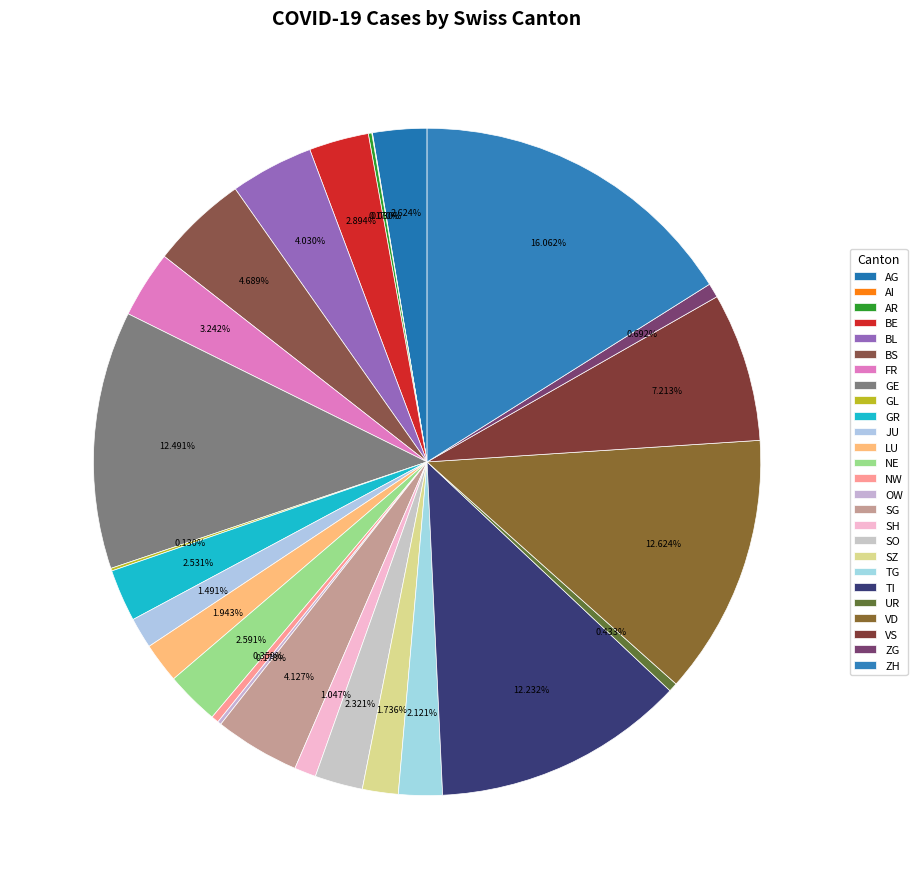

What is the change in value from FR to GE?

+2499